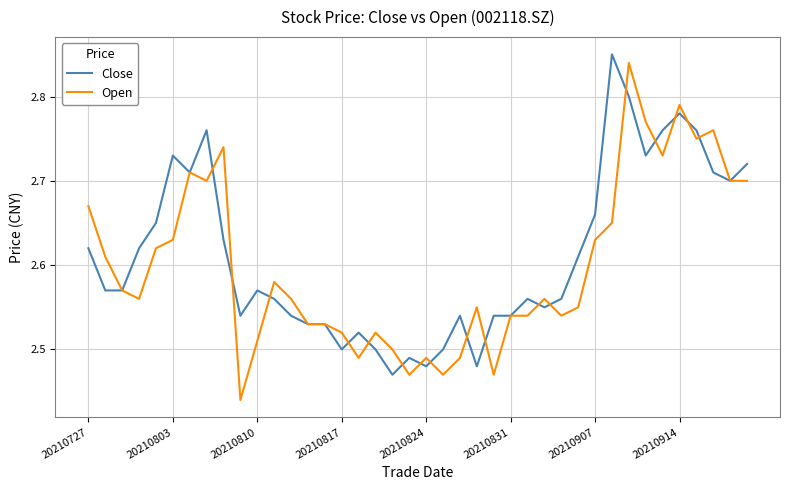

Does the chart have visible grid lines?

Yes